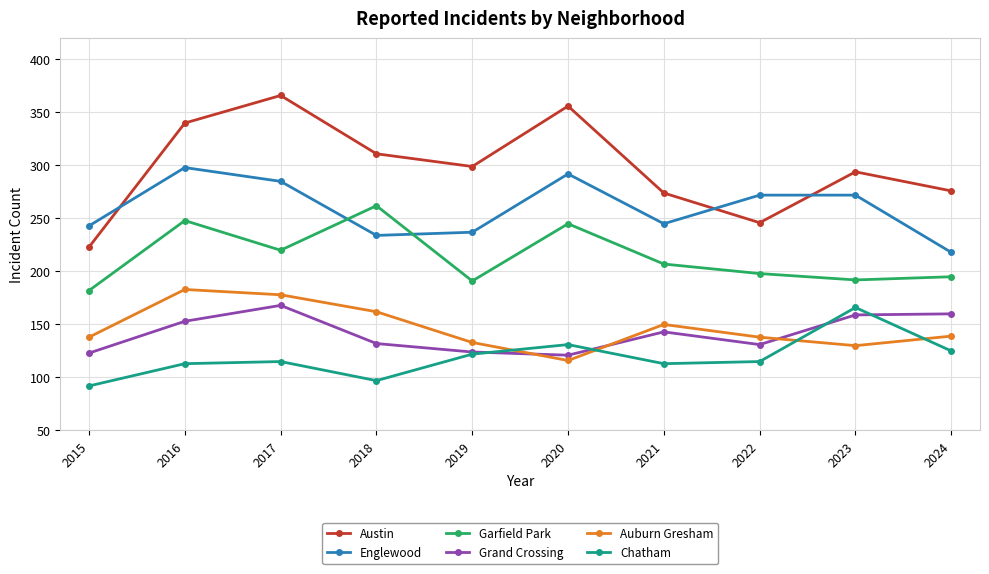

Which label corresponds to the smallest value in the chart?

2015